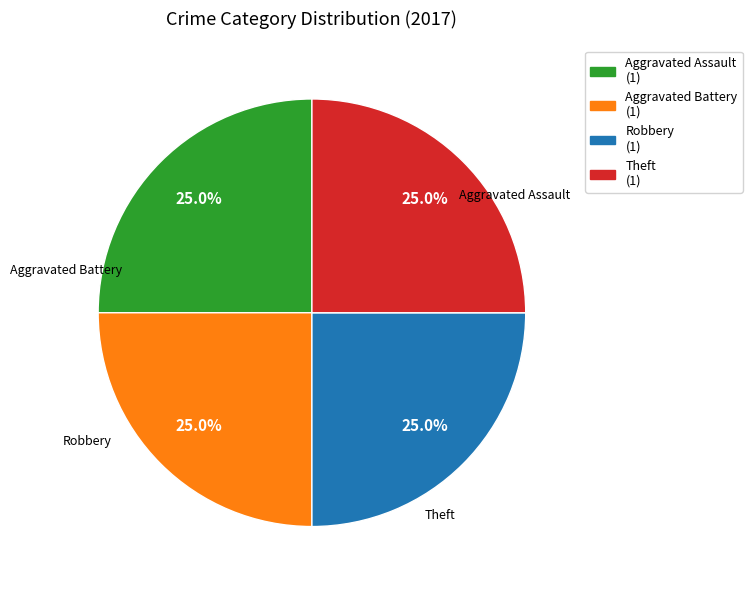

Is there any slice that represents more than half of the pie?

No